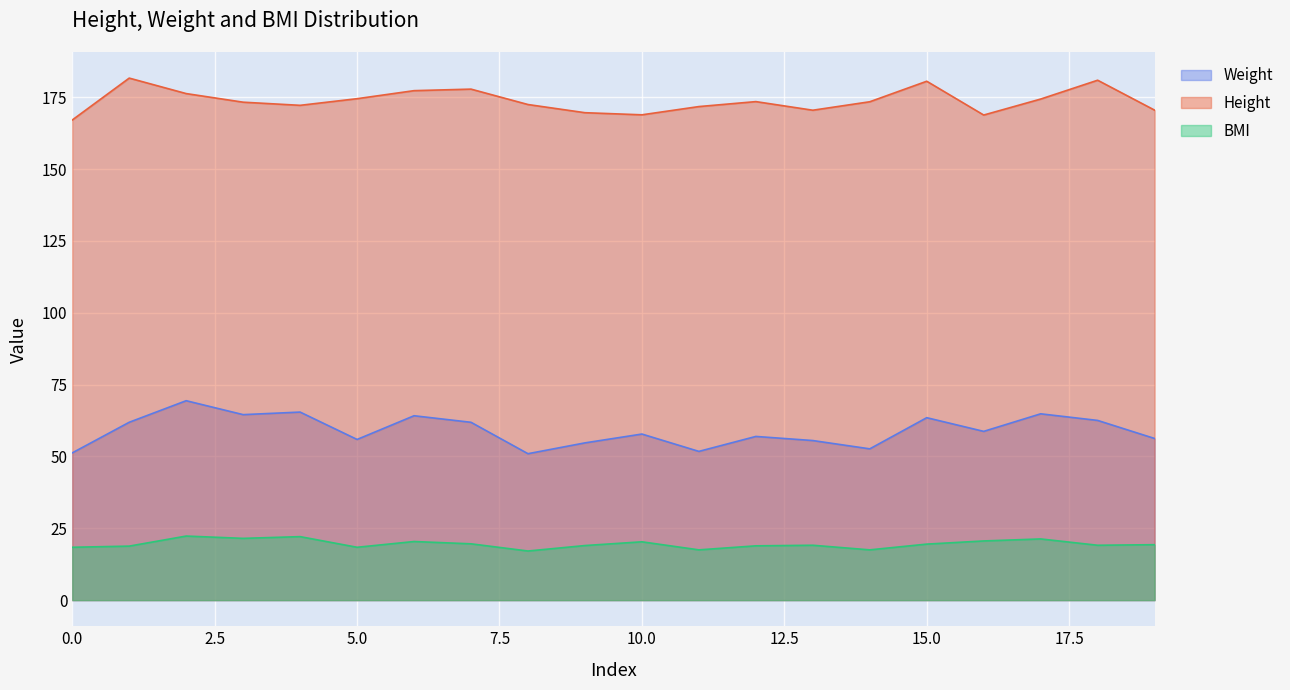

At how many categories does at least one series exceed 174?

8